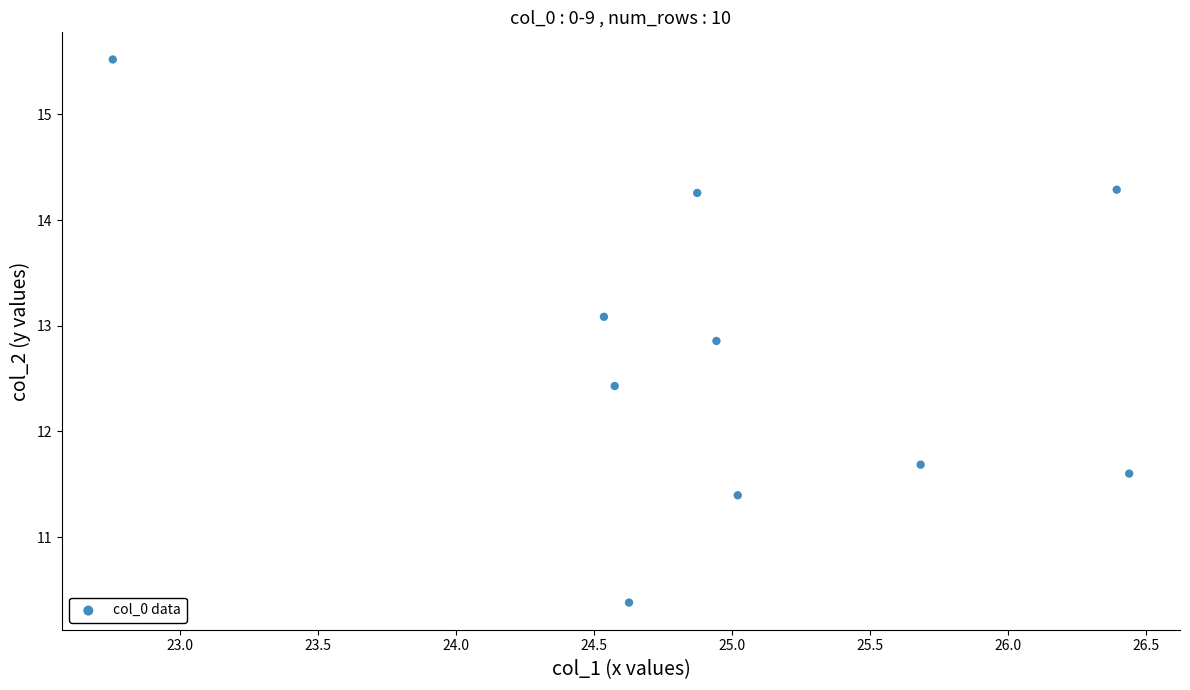

What Y value in the scatter plot is closest to 12?

11.7